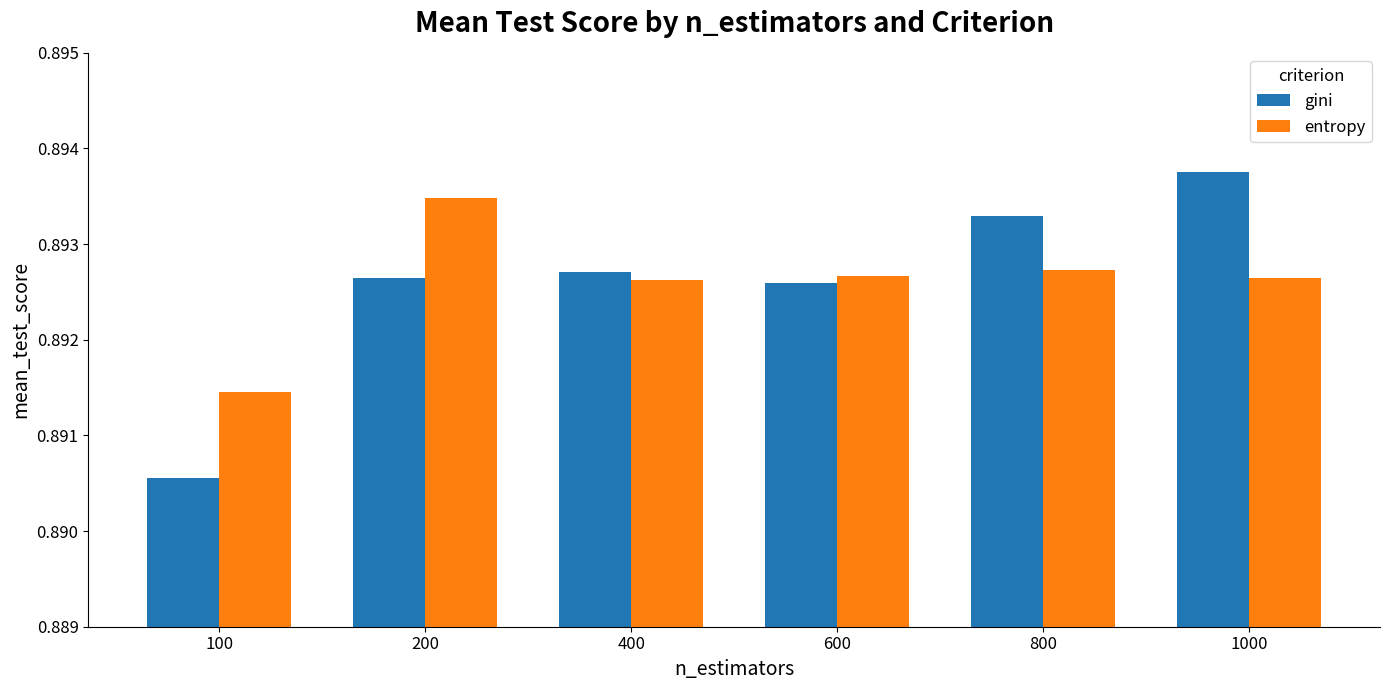

Where is entropy nearest to the value 0?

100